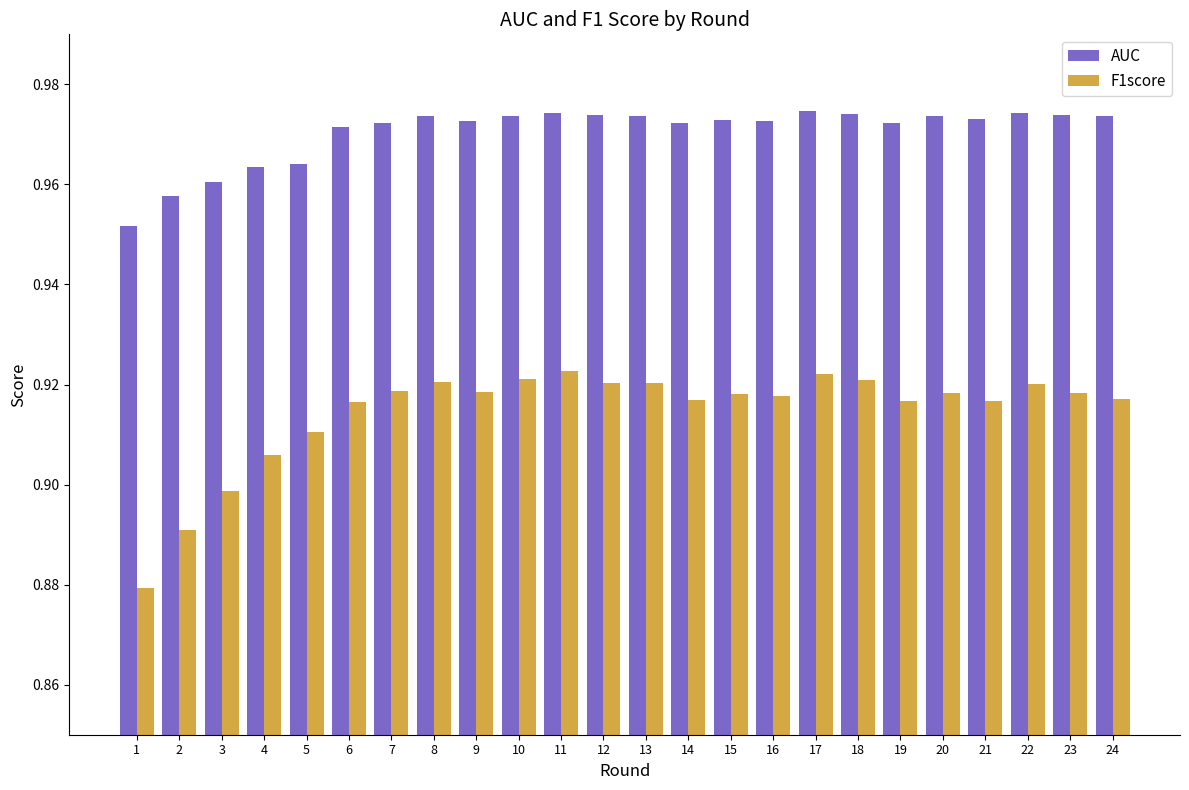

Which series has the largest range (max minus min)?

F1score